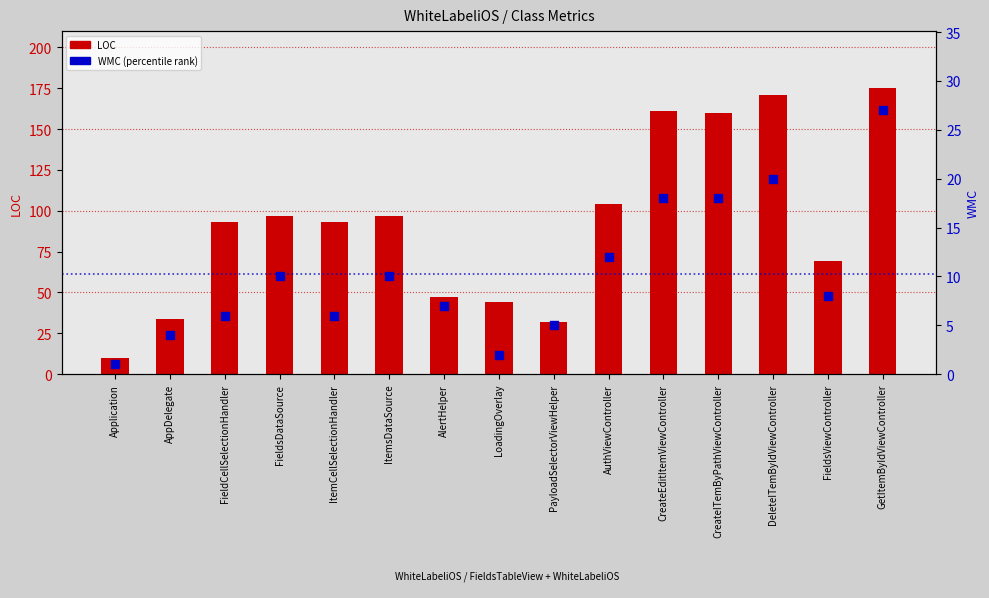

What are all the series names shown in the legend?

LOC, WMC